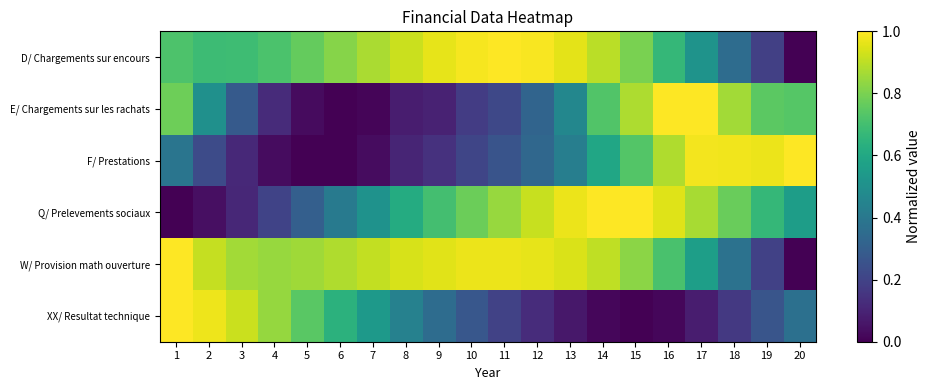

At which category is the sum across all series the highest?

15